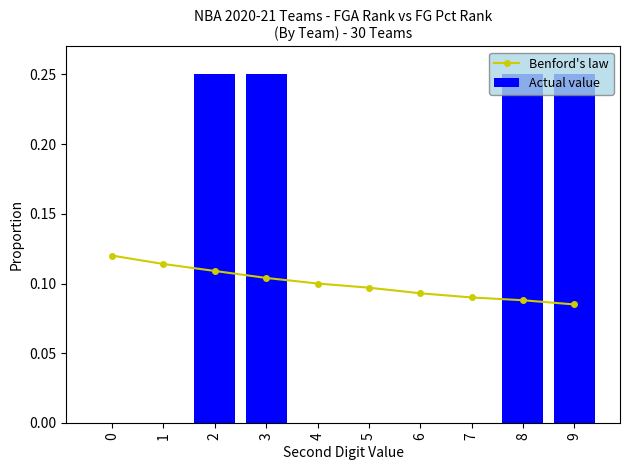

Is the value of Benford's law at 0 greater than the value of Actual value at 6?

Yes